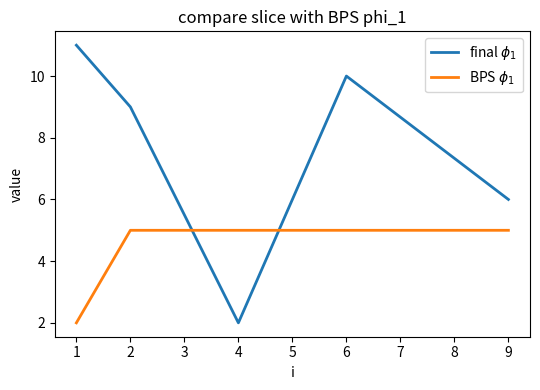

True or false: final $\phi_1$ has more than 1 points higher than both neighbors.

False